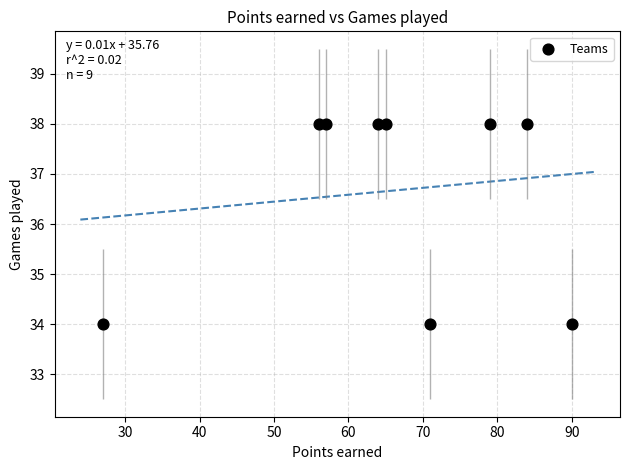

What is the range of Y values (max minus min)?

4